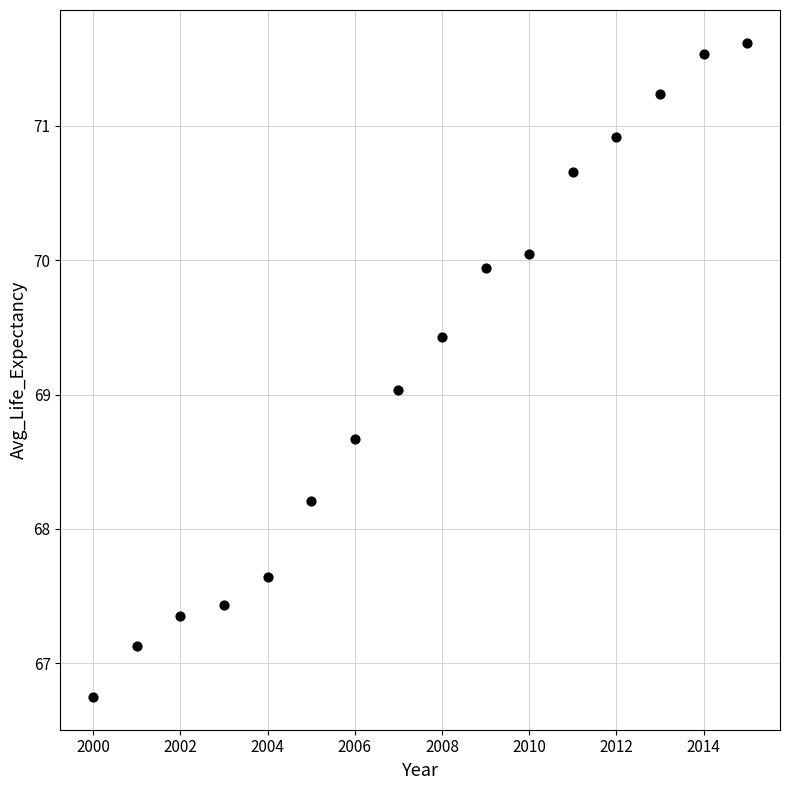

What is the range of X values (max minus min)?

15.0